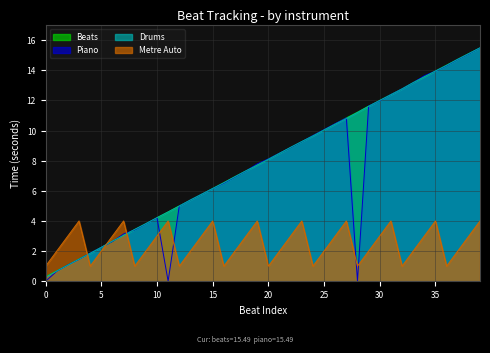

Which has a higher value, 3 or 25?

25